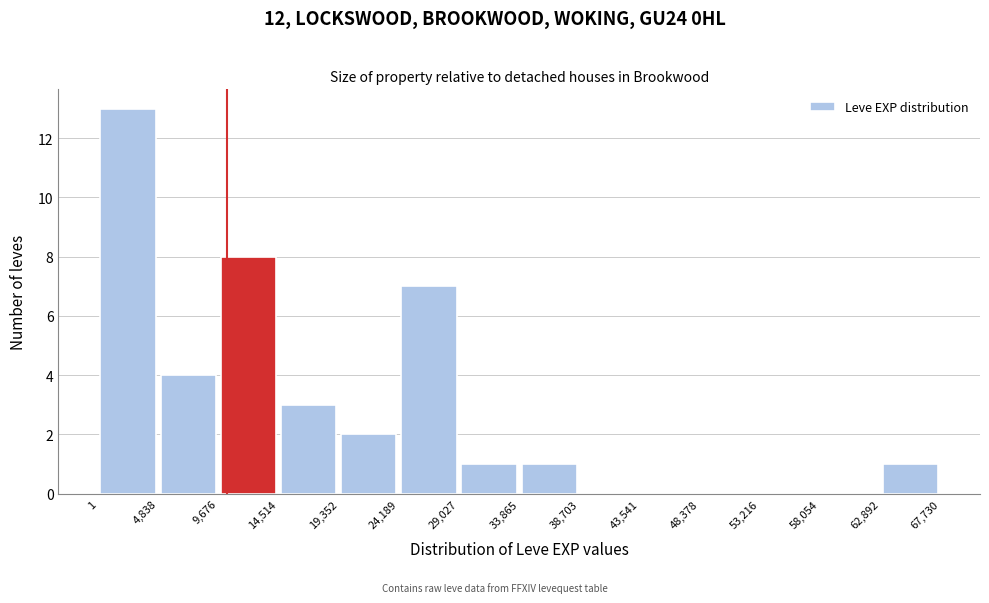

Which range on the x-axis has the tallest bar?

1 to 4,838